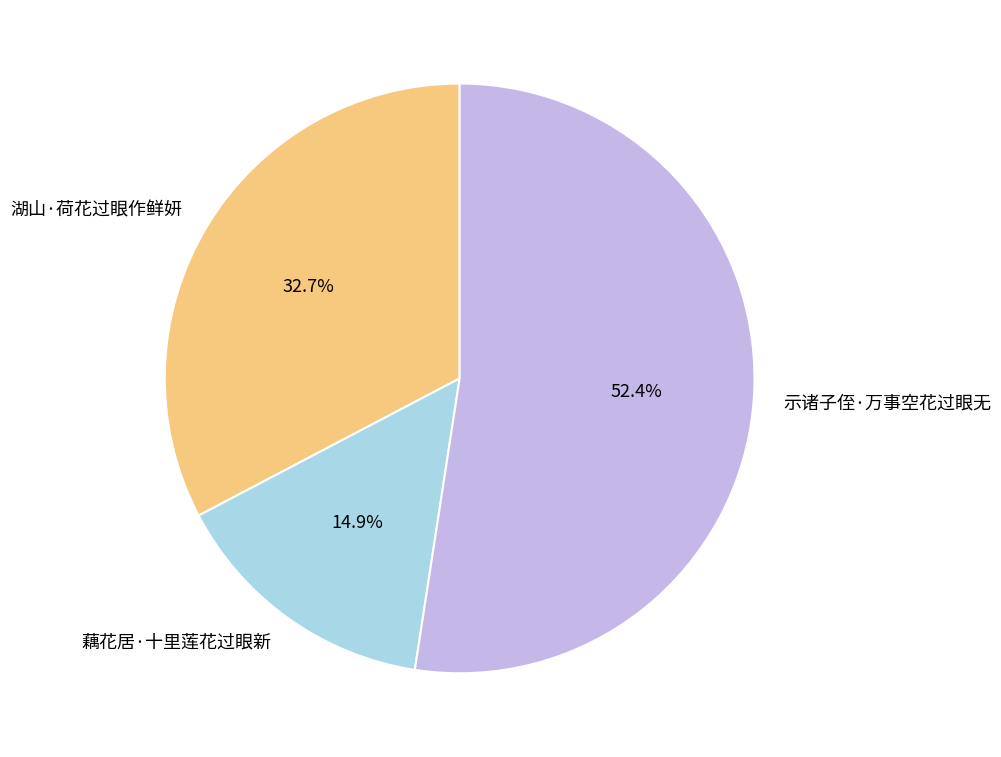

True or false: 藕花居·十里莲花过眼新 accounts for 15% of the total.

True